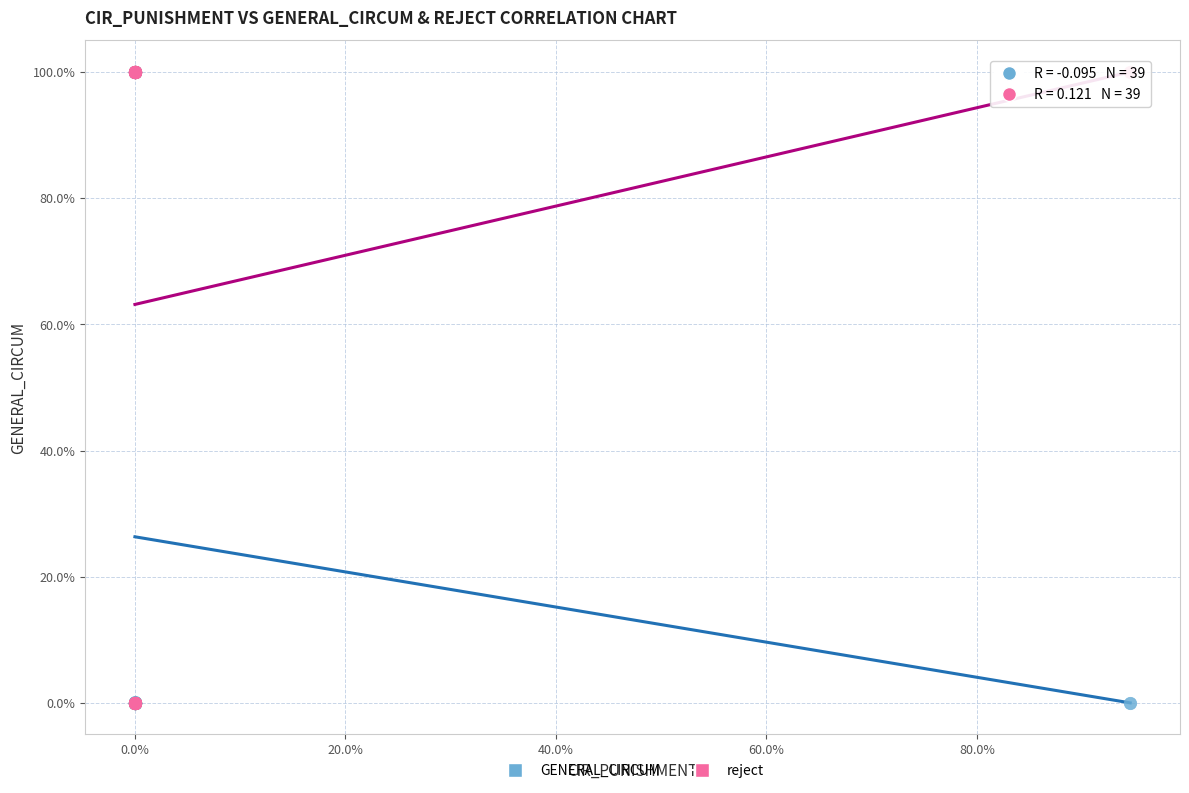

What are all the series names shown in the legend?

GENERAL_CIRCUM, reject